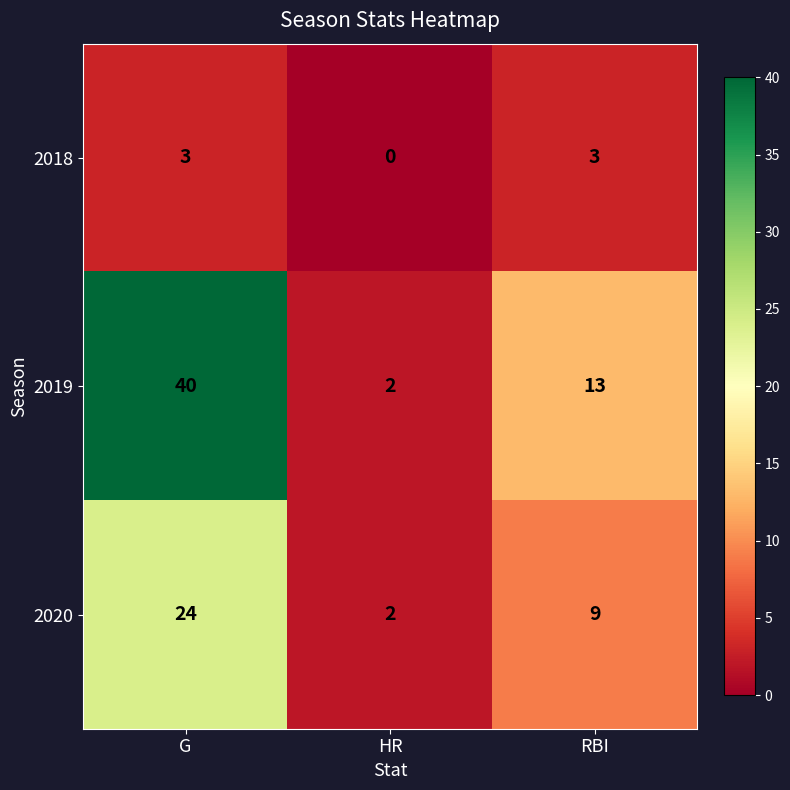

Reading right to left, transcribe all the data shown in this chart.

2018: 3	0	3
2019: 13	2	40
2020: 9	2	24